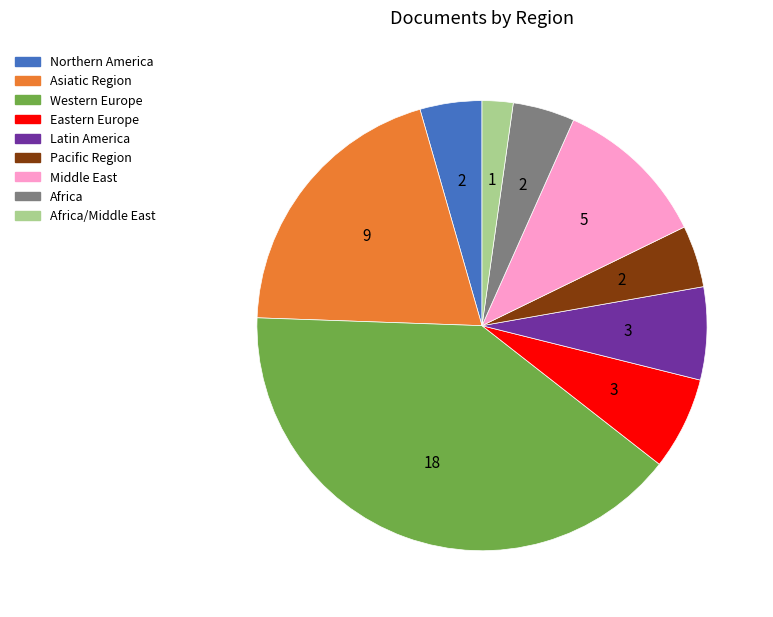

Between Pacific Region and Latin America, which is larger?

Latin America